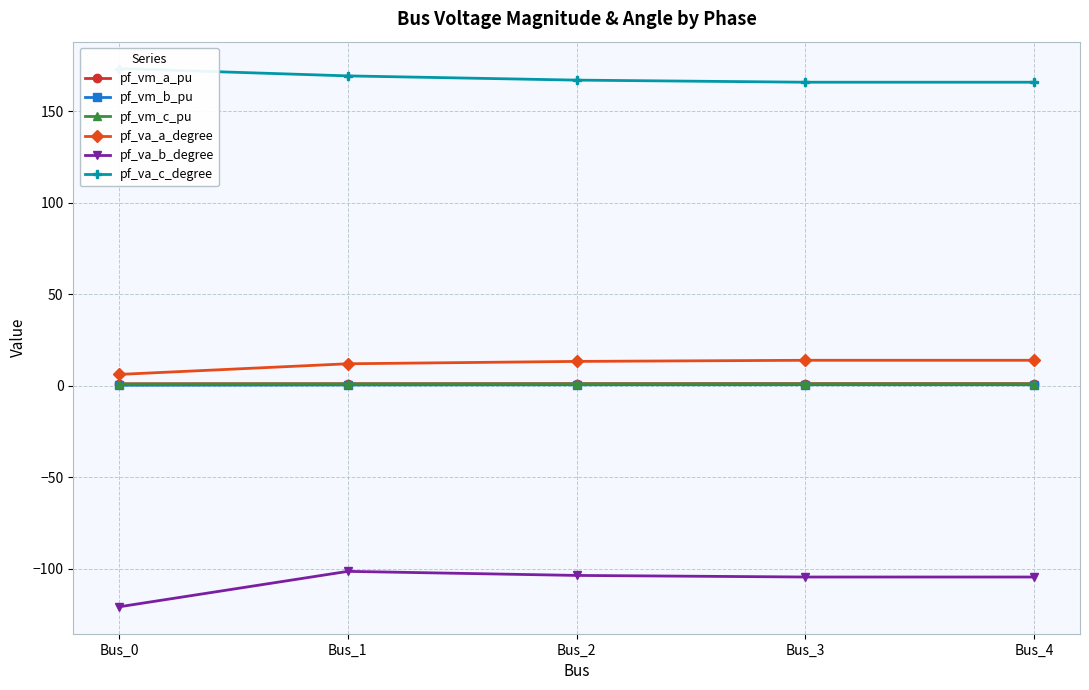

Which series has the largest total across all categories?

pf_va_c_degree